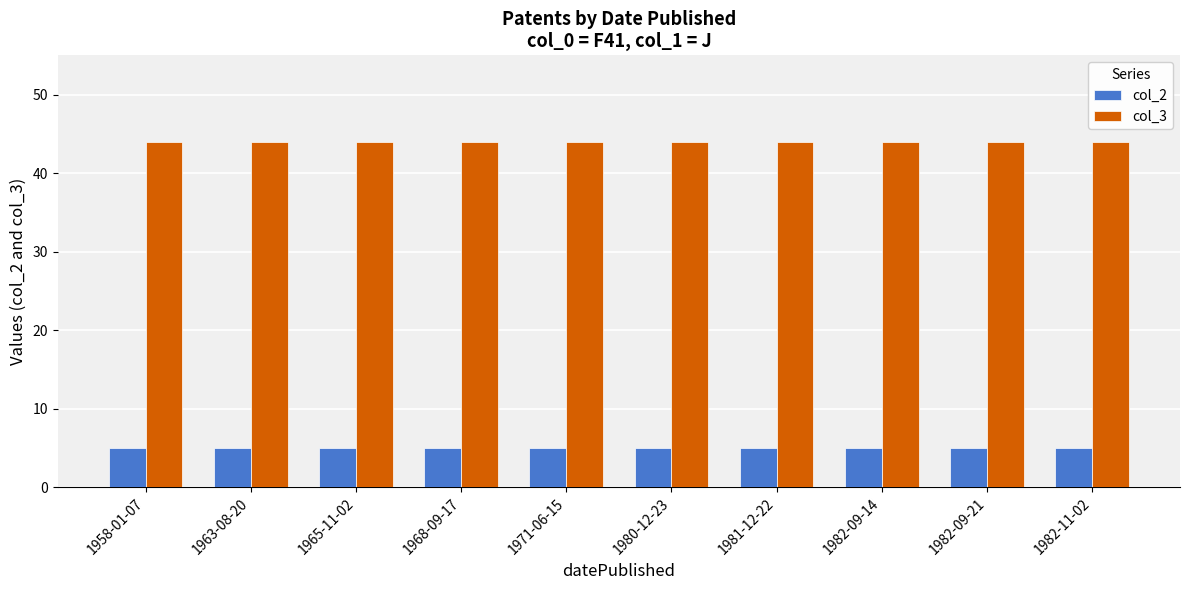

What is the highest value of the col_3 series?

44